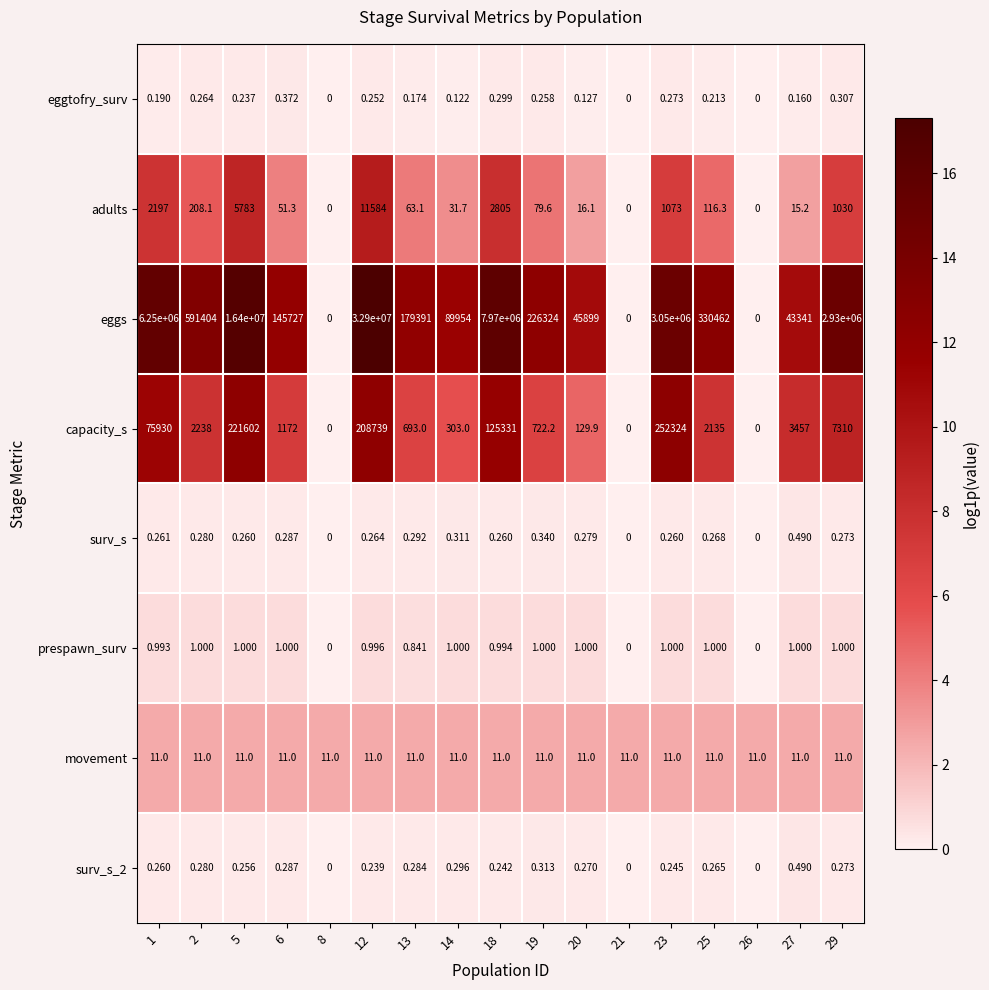

Is the value of prespawn_surv at 19 greater than the value of eggtofry_surv at 21?

Yes